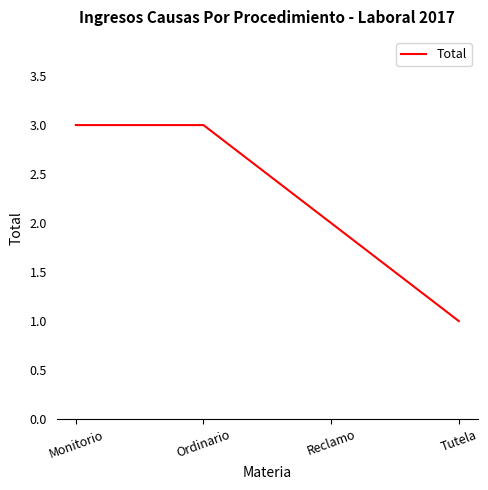

Which has a higher value, Reclamo or Ordinario?

Ordinario